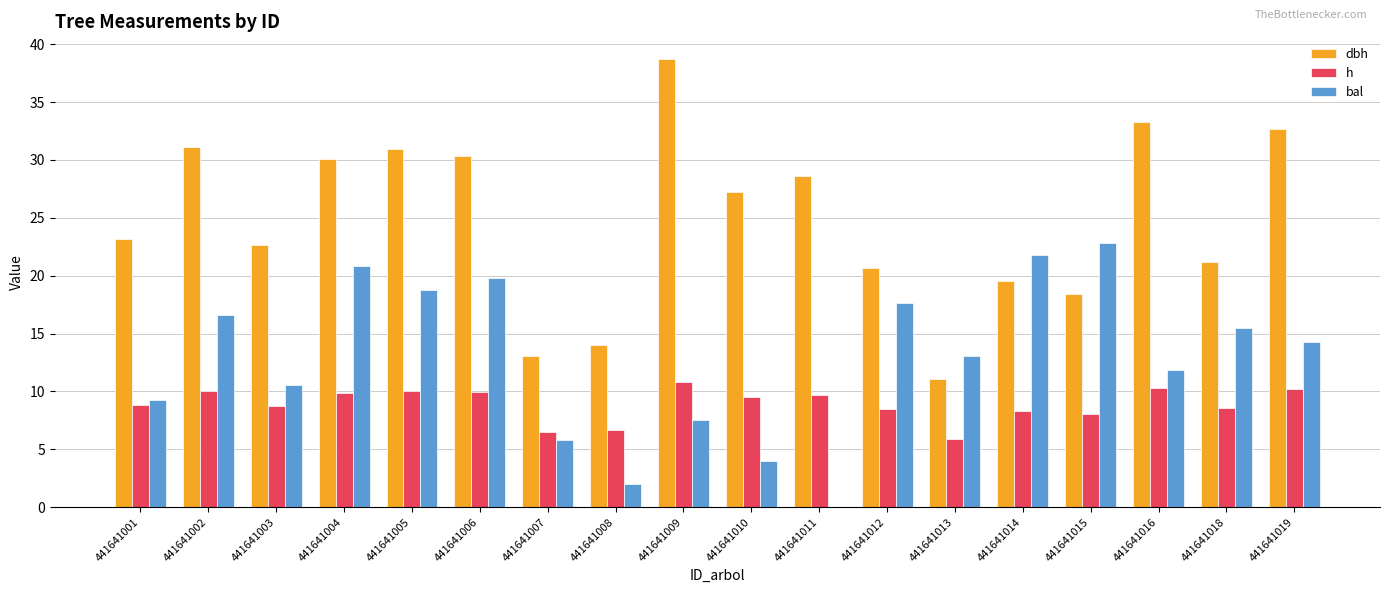

Which series has the largest total across all categories?

dbh